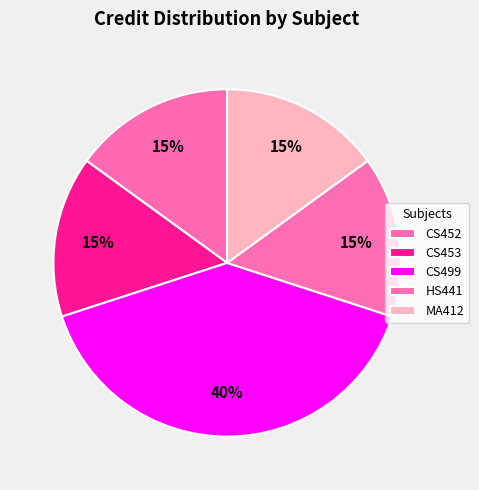

To the nearest percent, what is the average slice percentage?

20%